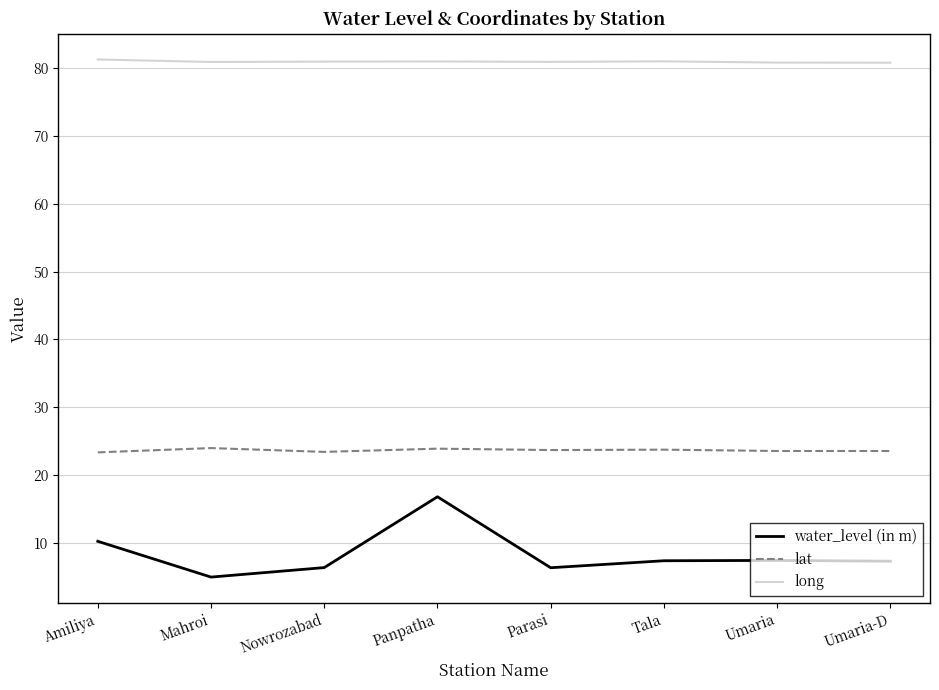

At which label does water_level (in m) reach its minimum?

Mahroi